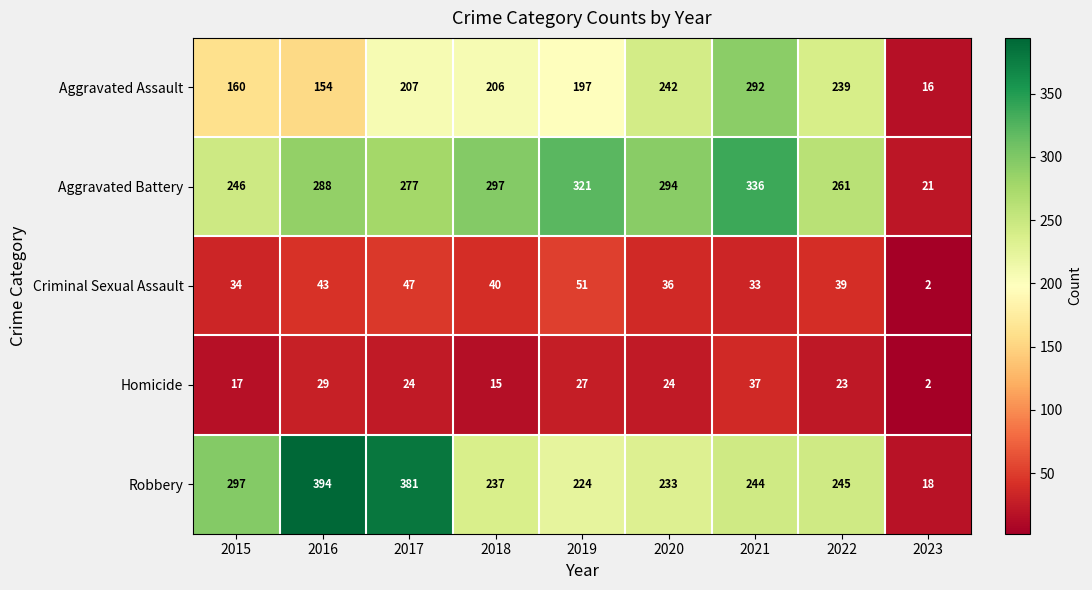

What is the difference between the maximum and minimum values in the Criminal Sexual Assault series?

49